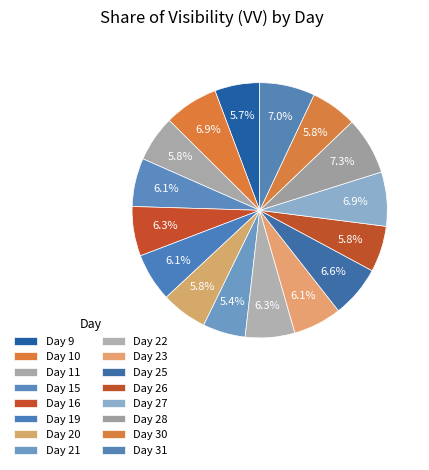

Rank the categories by value from highest to lowest.

Day 28, Day 31, Day 10, Day 27, Day 25, Day 16, Day 22, Day 15, Day 19, Day 23, Day 11, Day 20, Day 26, Day 30, Day 9, Day 21